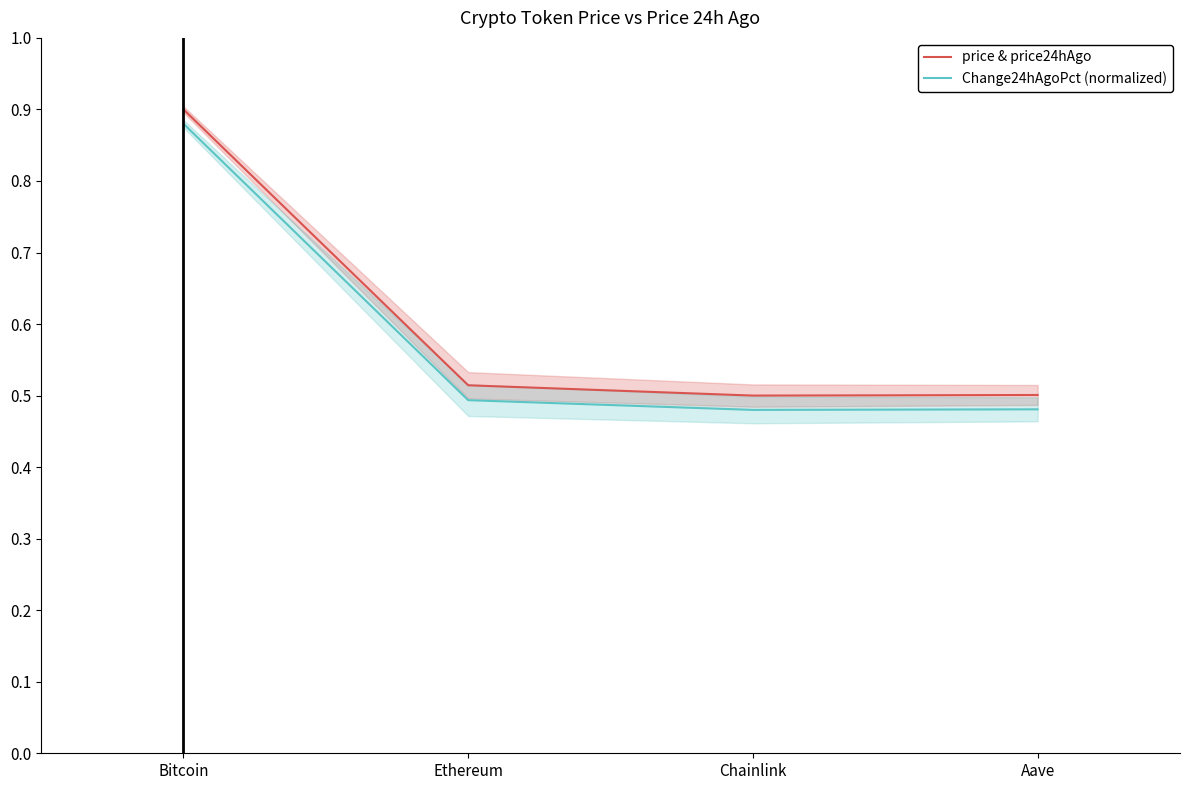

In Change24hAgoPct (normalized), how many points are lower than both neighbors (excluding endpoints)?

1